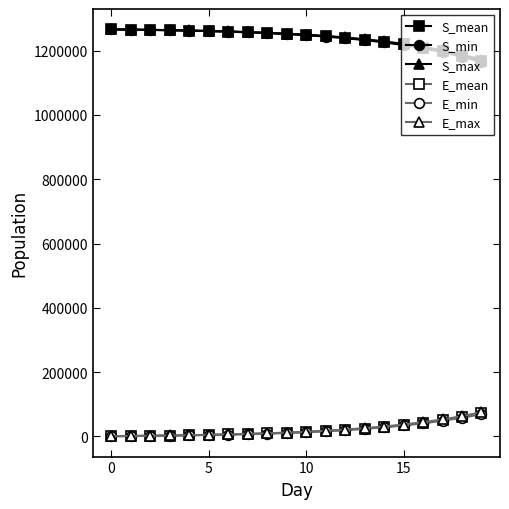

At how many categories does at least one series exceed 451513?

20